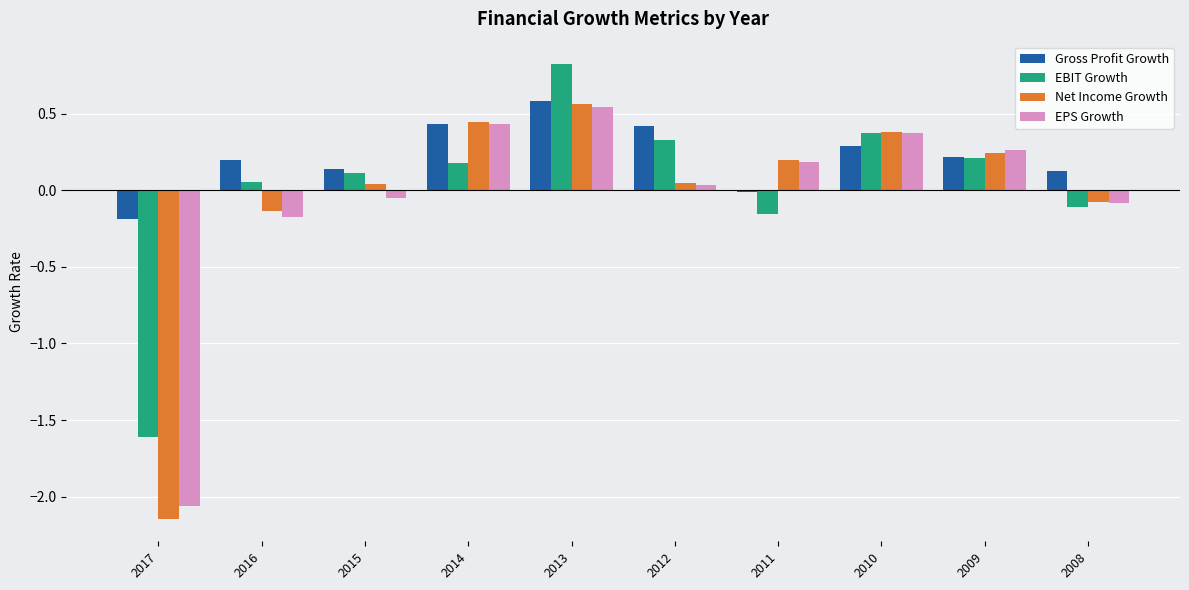

How many groups of bars are there?

10